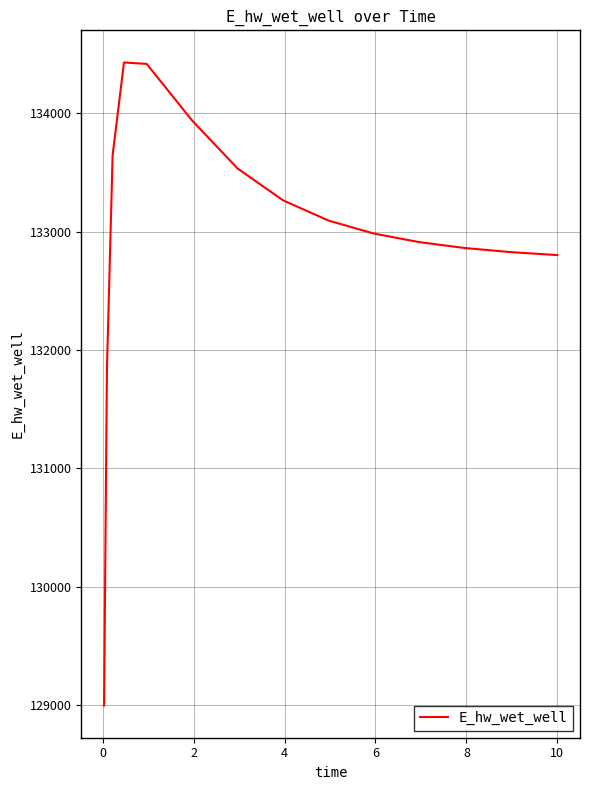

What is the minimum value shown in the chart?

128996.5